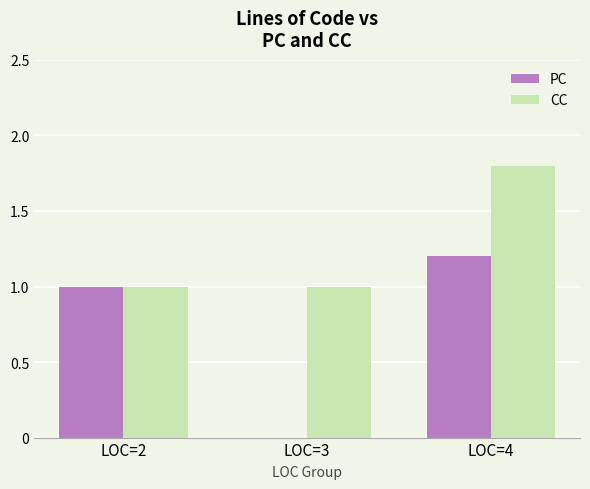

What is the spread (max minus min) of values at LOC=4?

0.6